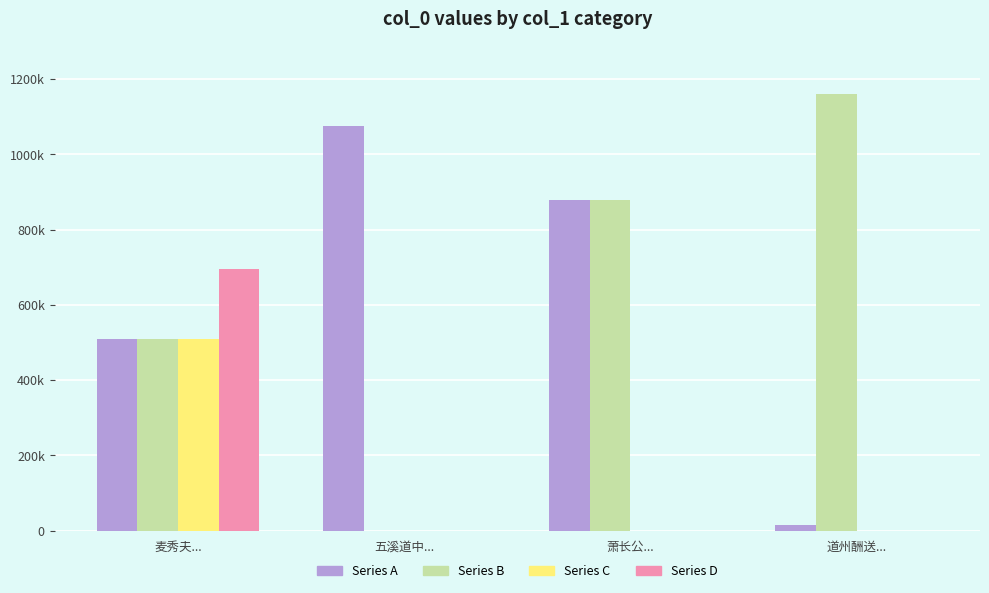

Reading left to right, list all the values displayed in this chart.

Series A (purple): 510290	1074671	879603	15498
Series B (green): 510287	0	879602	1160888
Series C (yellow): 510282	0	0	0
Series D (pink): 694447	0	0	0